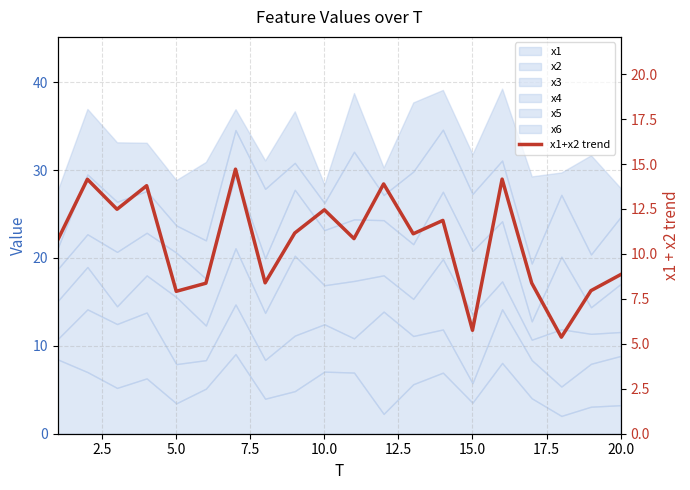

What is the sum of all values?

212.4